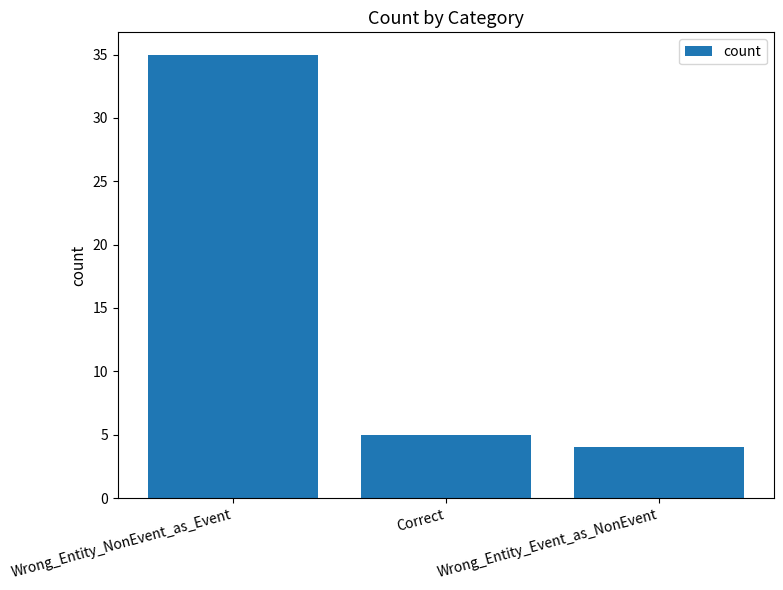

What value does the data have at Wrong_Entity_Event_as_NonEvent?

4